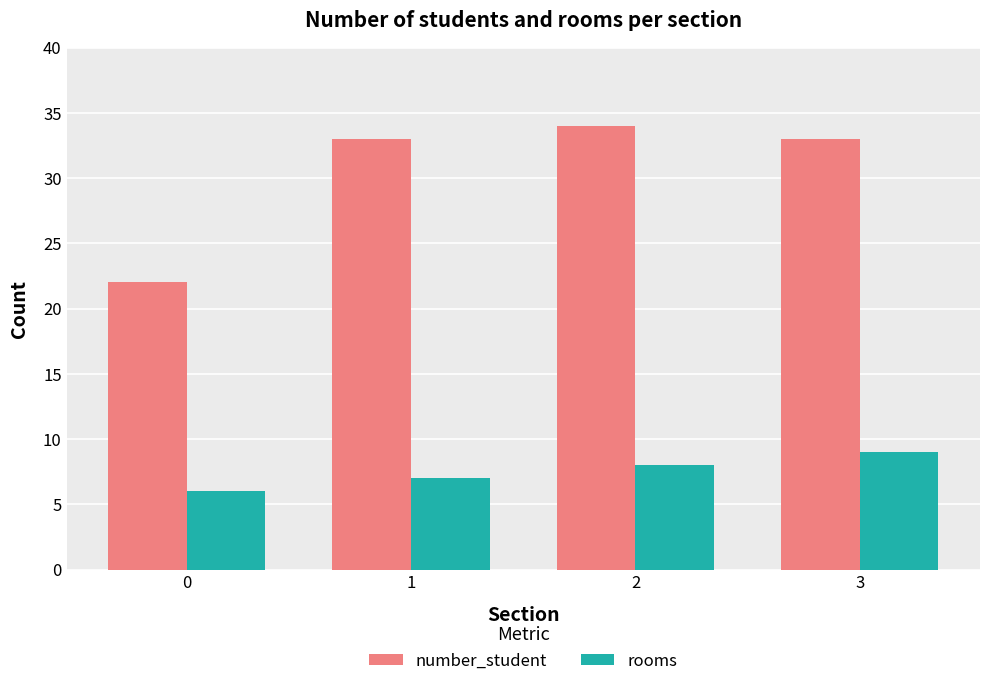

Are the bars horizontal?

No